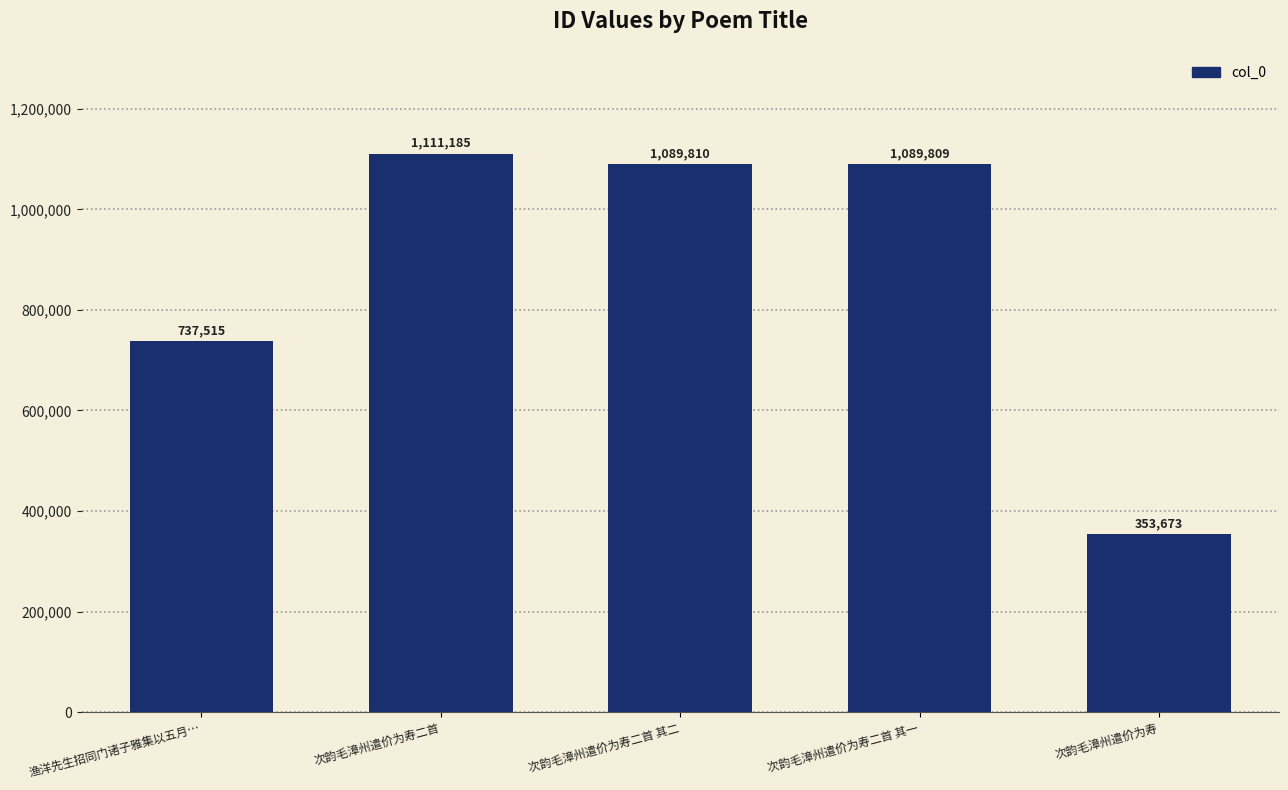

What is the label of the 3rd bar from the left?

次韵毛漳州遣价为寿二首 其二